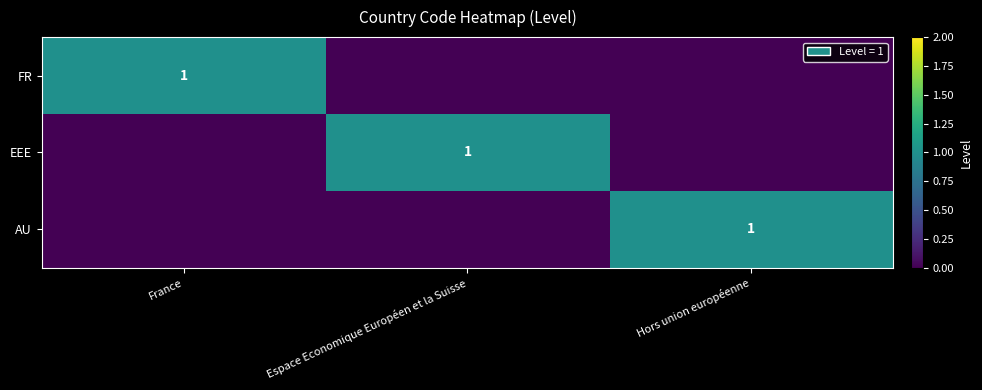

The value of AU at Hors union européenne is 1. True or false?

True